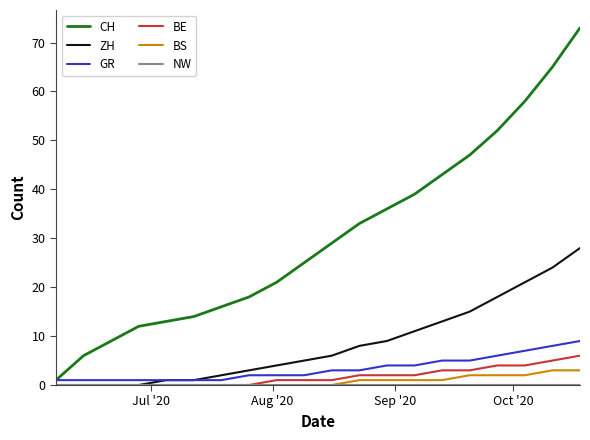

Which series has the largest total across all categories?

CH